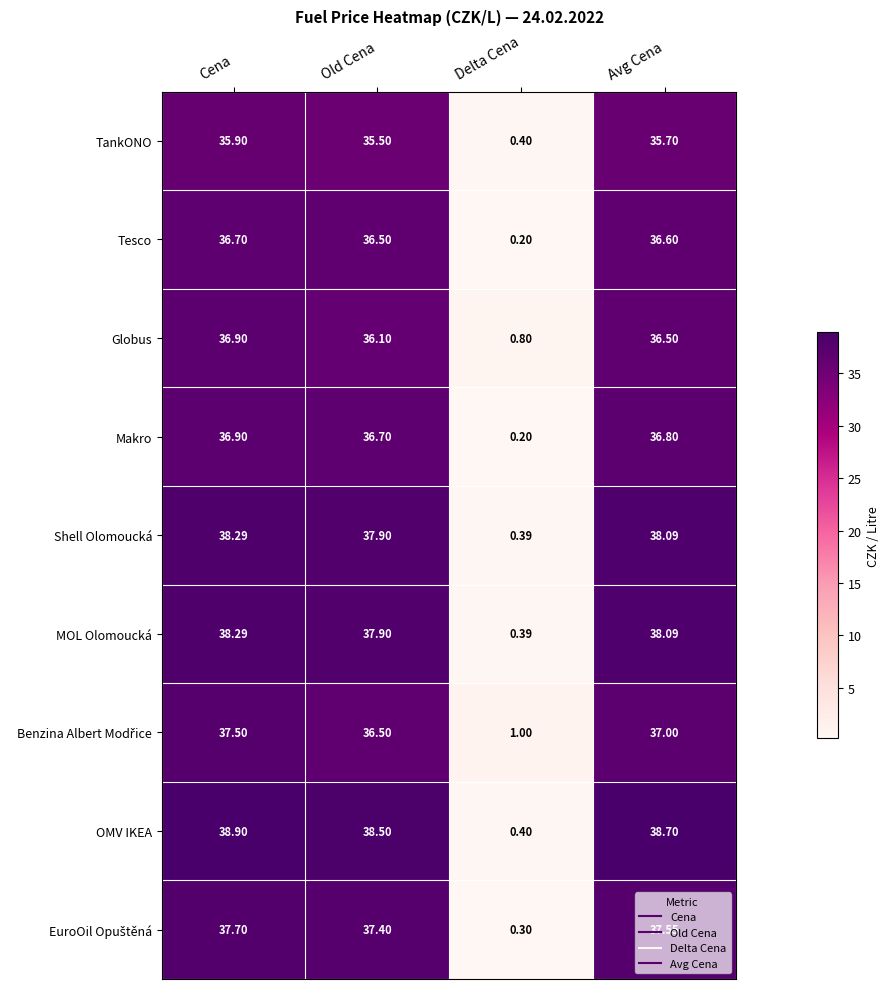

At which category is the sum across all series the highest?

Cena